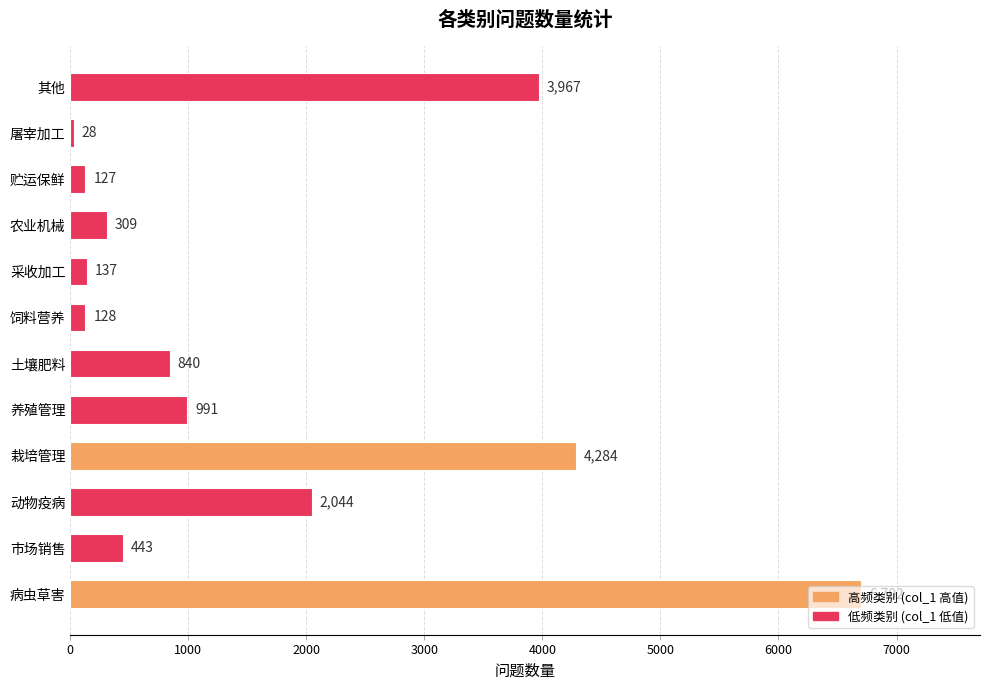

Where is the data nearest to the value 3365?

其他